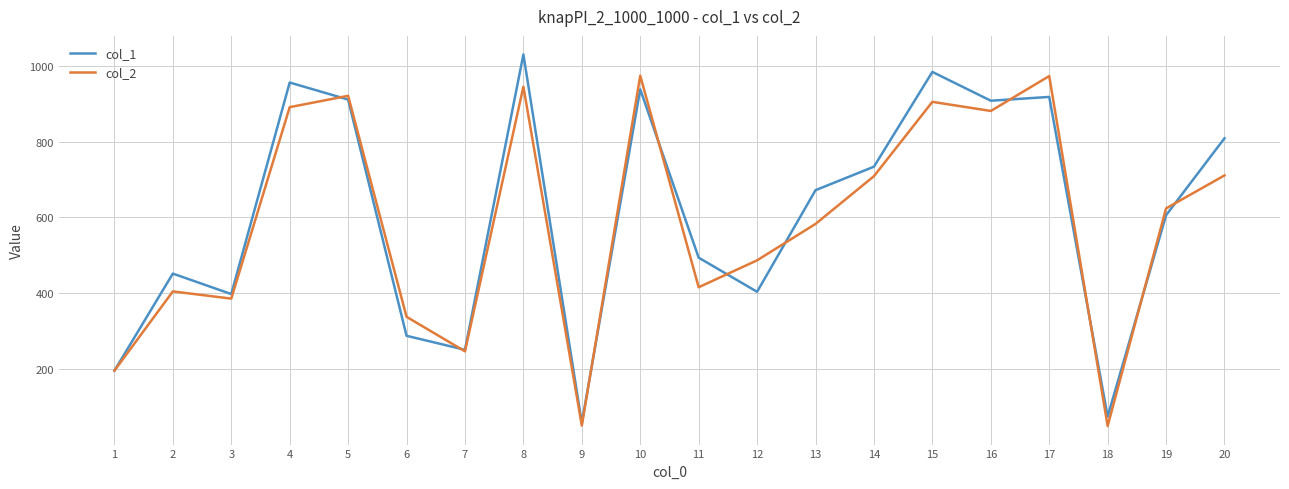

How many series are shown in this chart?

2